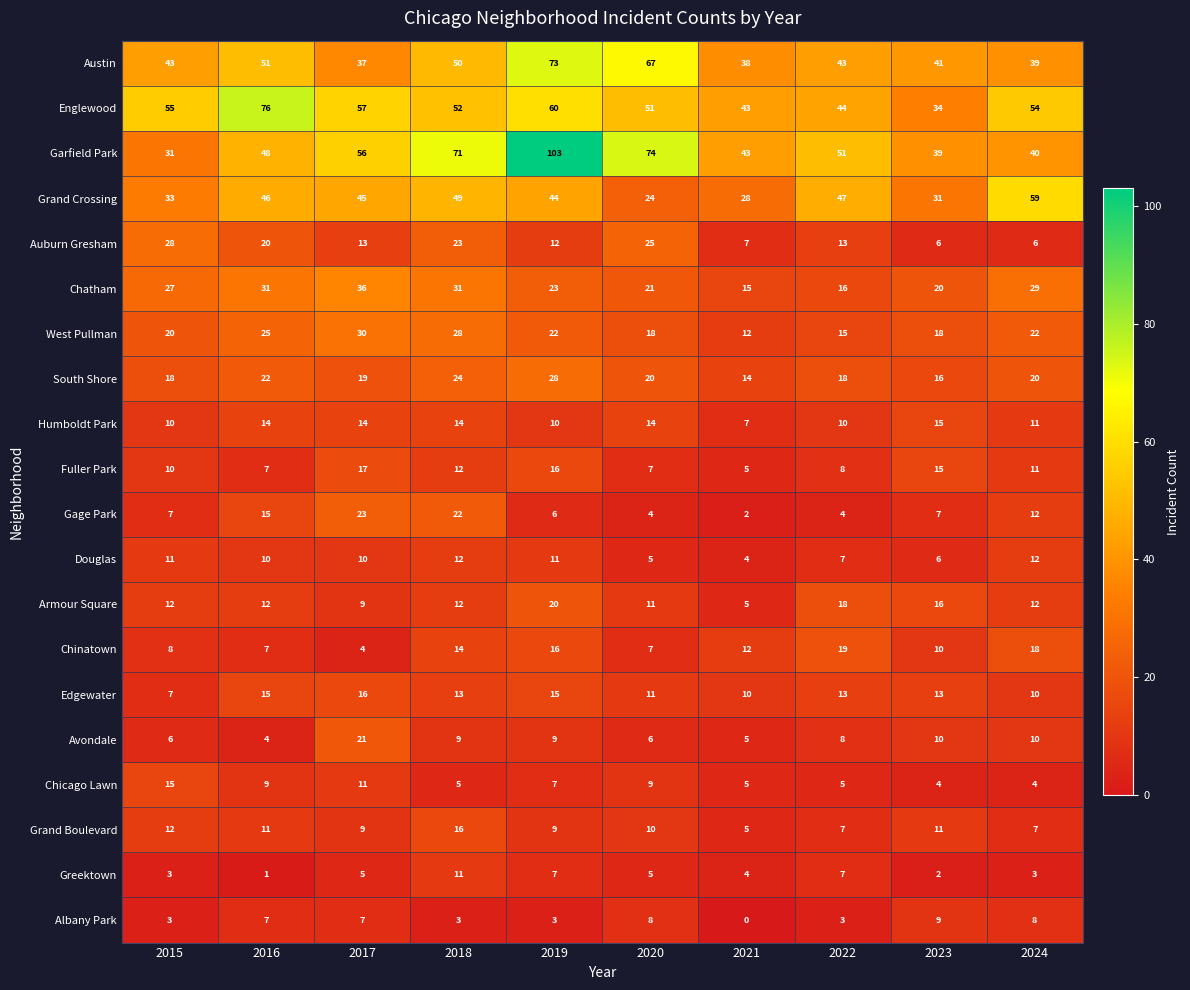

Is it true that Edgewater equals 11 at 2020?

True